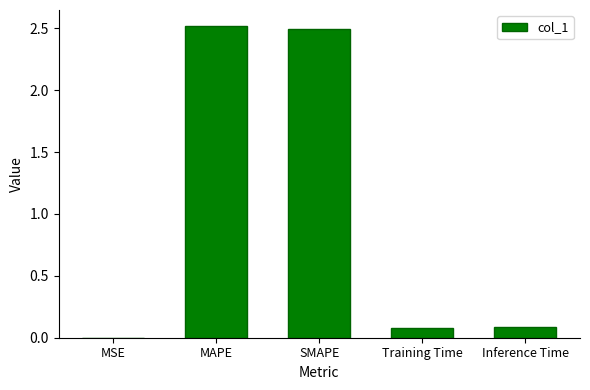

Is it true that the value at SMAPE is 4.1?

False